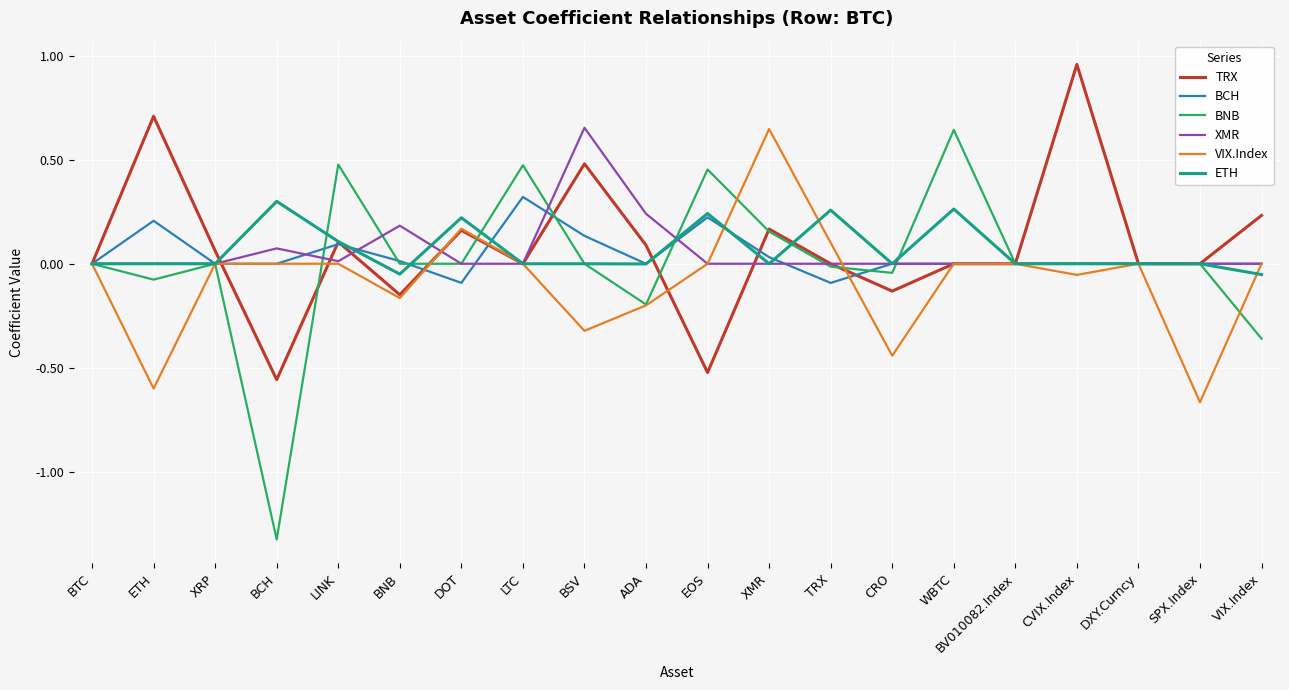

What position from the right is DXY.Curncy?

3